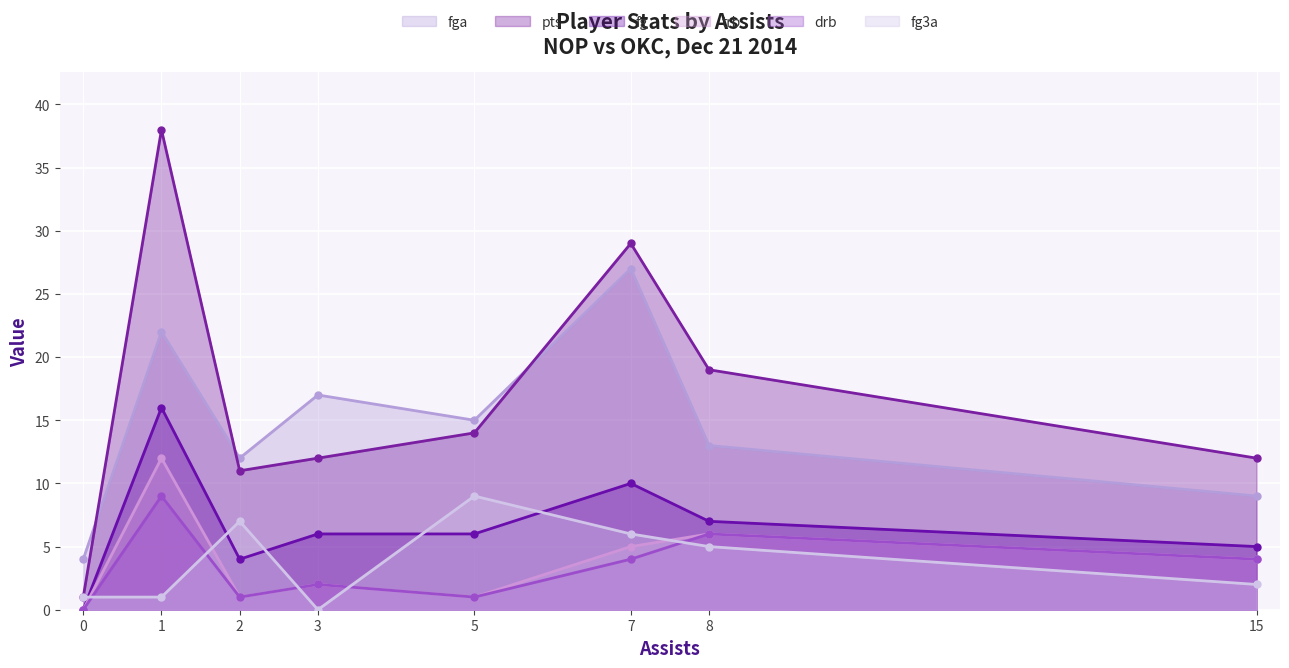

Reading left to right, what are all the values shown in this chart?

fga: 0=4	1=22	2=12	3=17	5=15	7=27	8=13	15=9
pts: 0=1	1=38	2=11	3=12	5=14	7=29	8=19	15=12
fg: 0=0	1=16	2=4	3=6	5=6	7=10	8=7	15=5
trb: 0=0	1=12	2=1	3=2	5=1	7=5	8=6	15=4
drb: 0=0	1=9	2=1	3=2	5=1	7=4	8=6	15=4
fg3a: 0=1	1=1	2=7	3=0	5=9	7=6	8=5	15=2